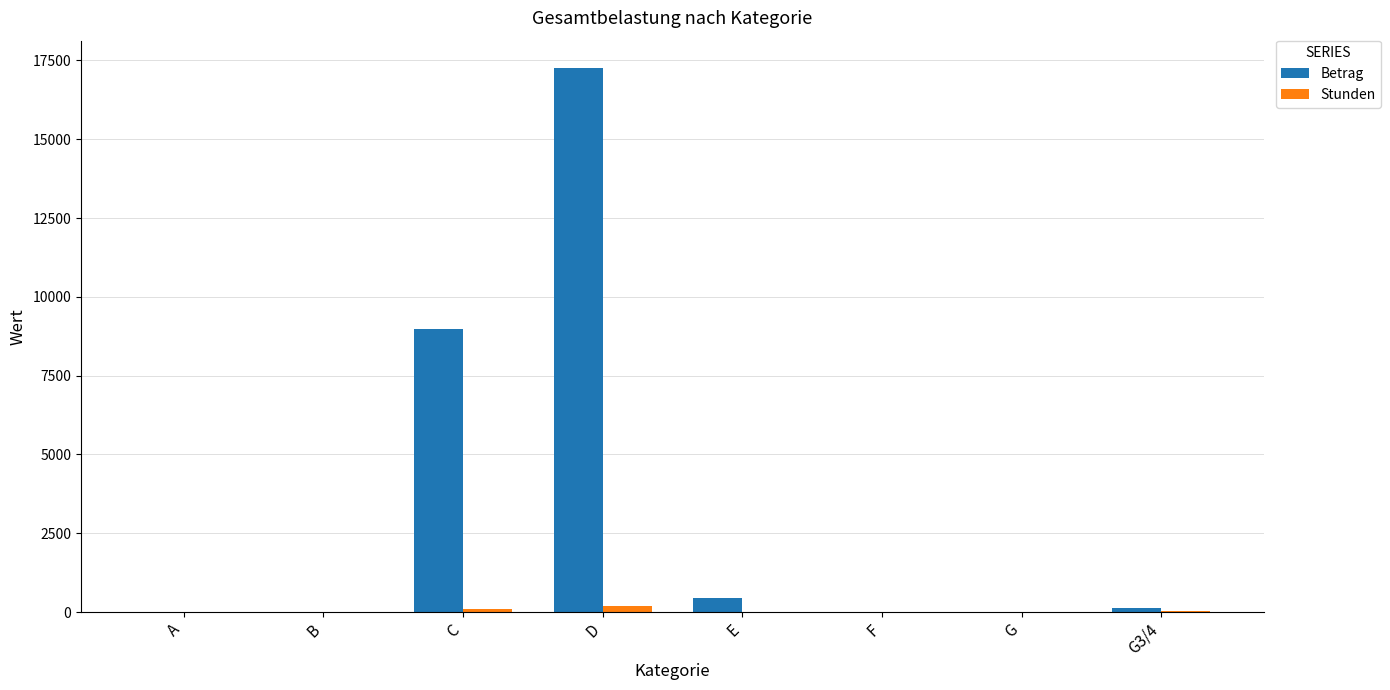

Between C and G, which series saw the biggest shift?

Betrag